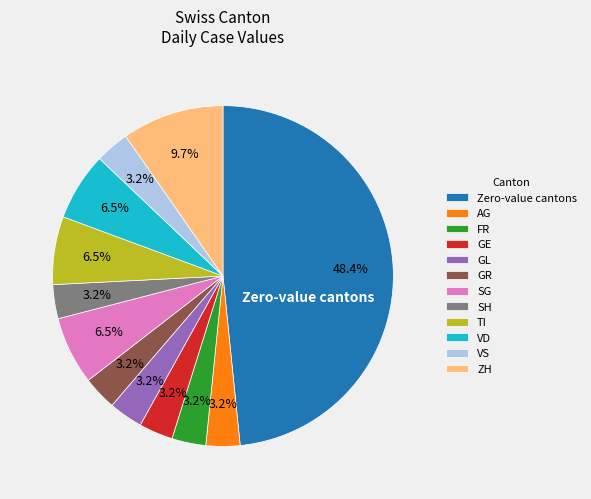

How many segments does this pie chart have?

12